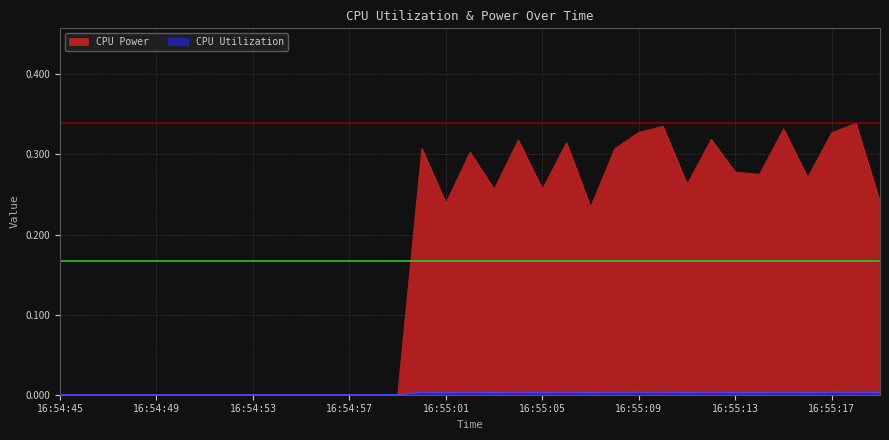

List the series in order of their overall mean, lowest first.

CPU Utilization, CPU Power